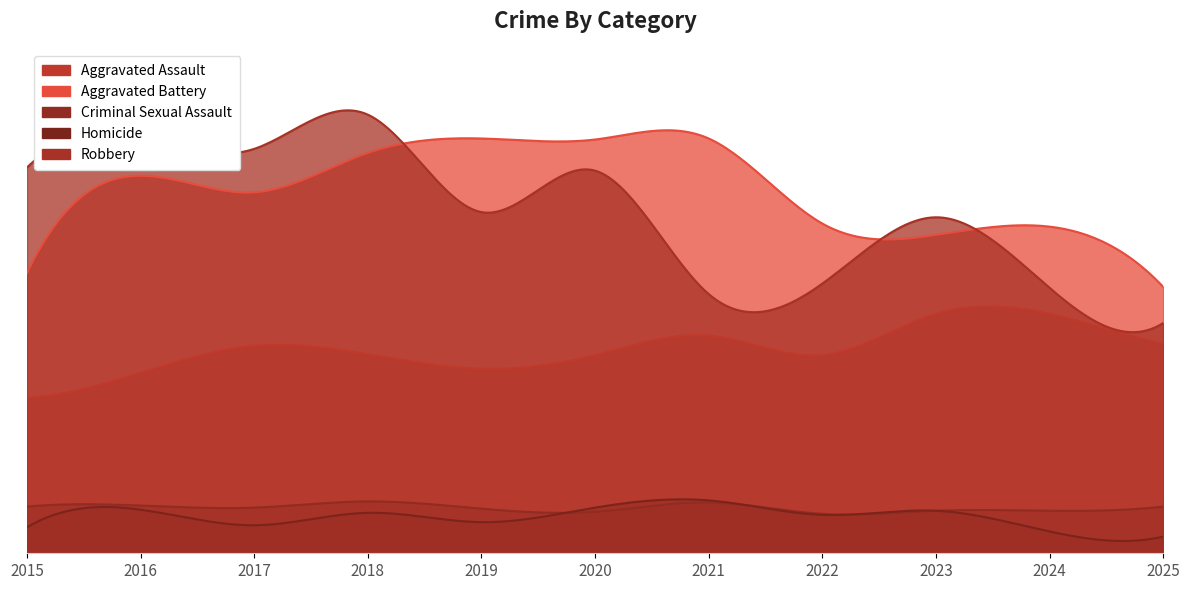

How many data points in Aggravated Assault are less than 192?

5